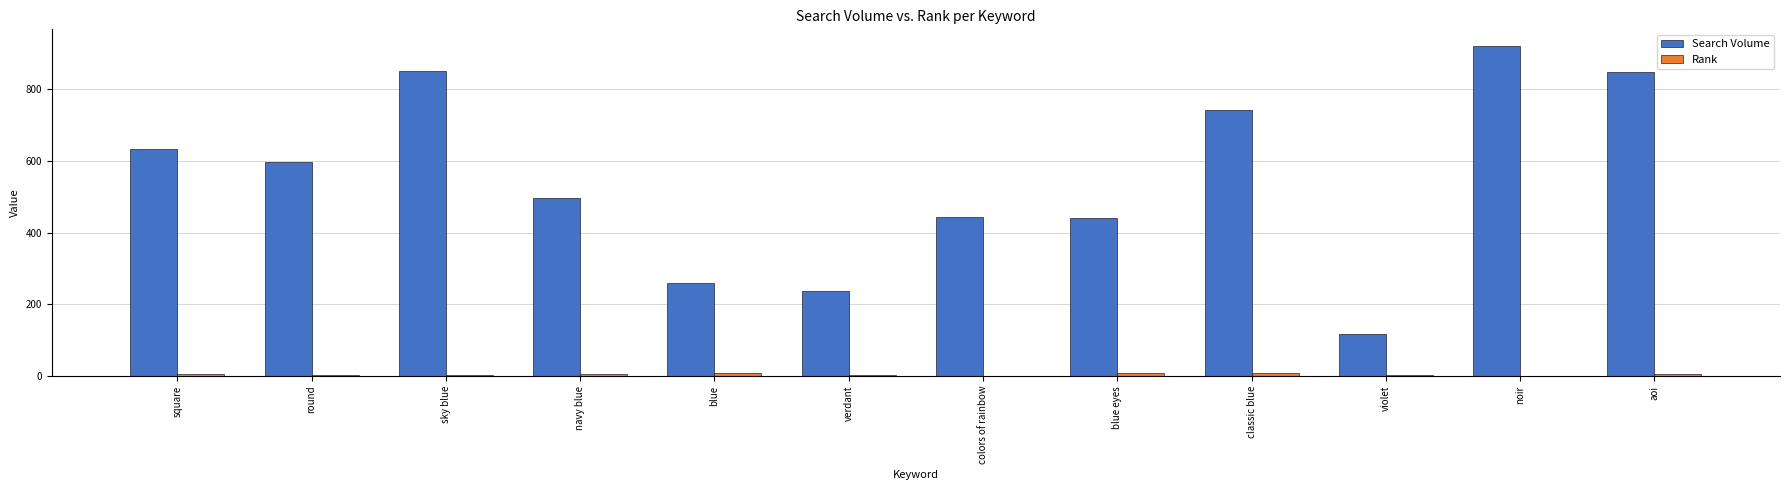

Which category has the highest value across all series?

noir